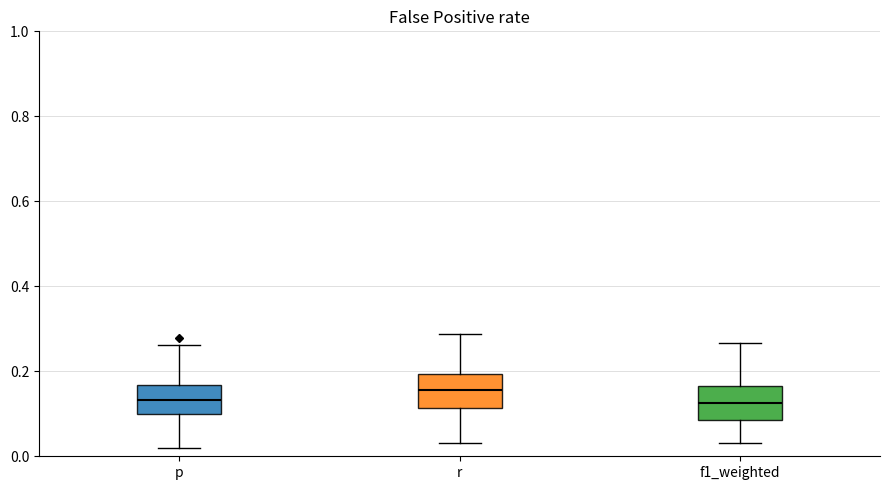

Reading left to right, read every box against the y-axis: the position of its median line, the range the box covers, and the ends of its whiskers. The values are not printed on the chart, so give them approximately, as read against the axis.

p: median 0.14, box 0.10 to 0.16, whiskers 0.02 to 0.26
r: median 0.16, box 0.12 to 0.20, whiskers 0.04 to 0.28
f1_weighted: median 0.12, box 0.08 to 0.16, whiskers 0.04 to 0.26